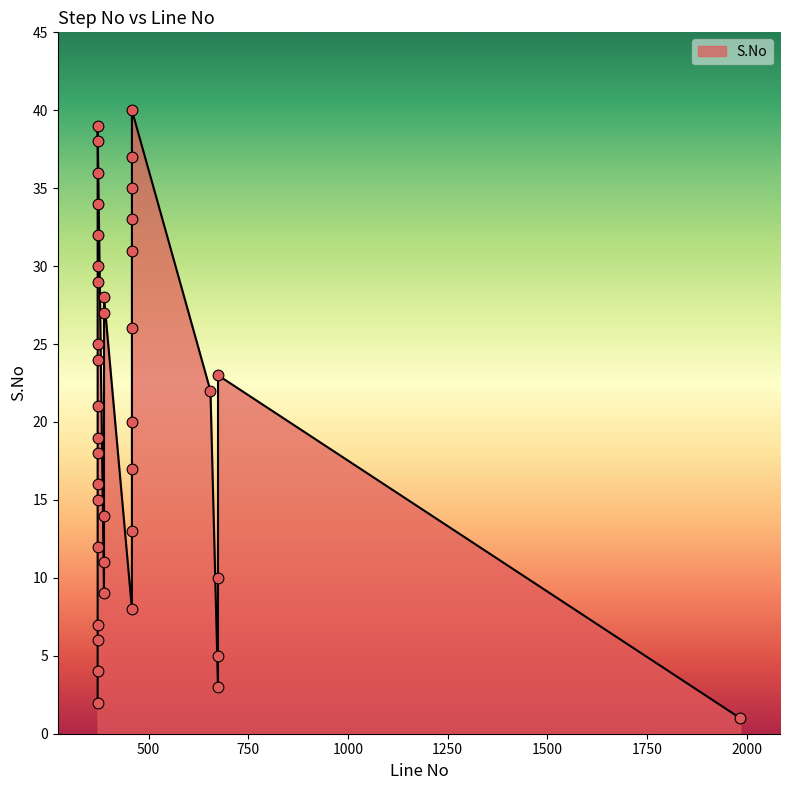

Approximately how many times larger is the value at 458 compared to 372?

3.2